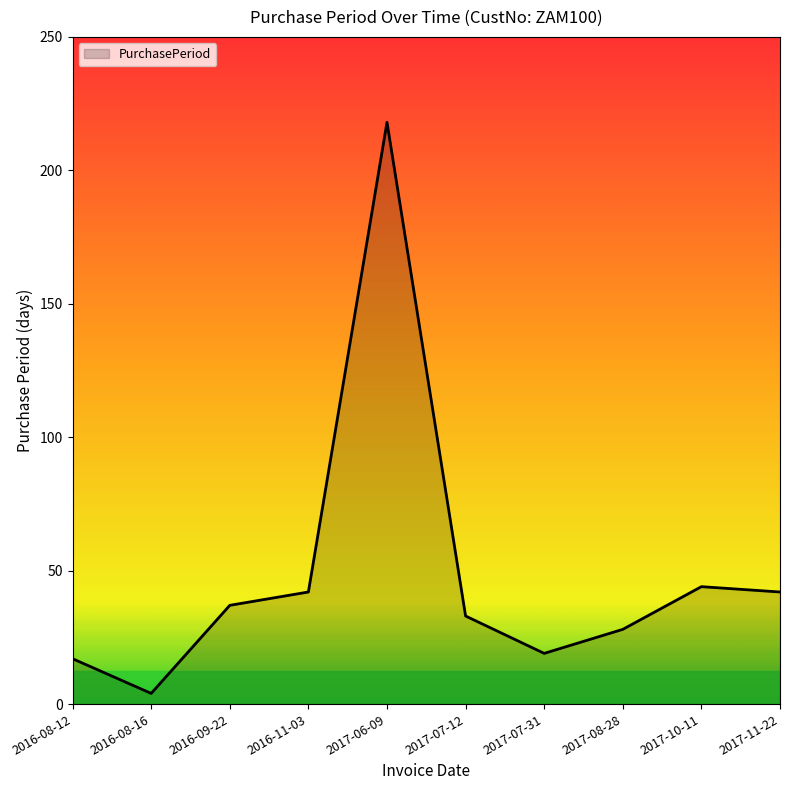

Reading right to left, what are all the values shown in this chart?

2017-11-22=42	2017-10-11=44	2017-08-28=28	2017-07-31=19	2017-07-12=33	2017-06-09=218	2016-11-03=42	2016-09-22=37	2016-08-16=4	2016-08-12=17